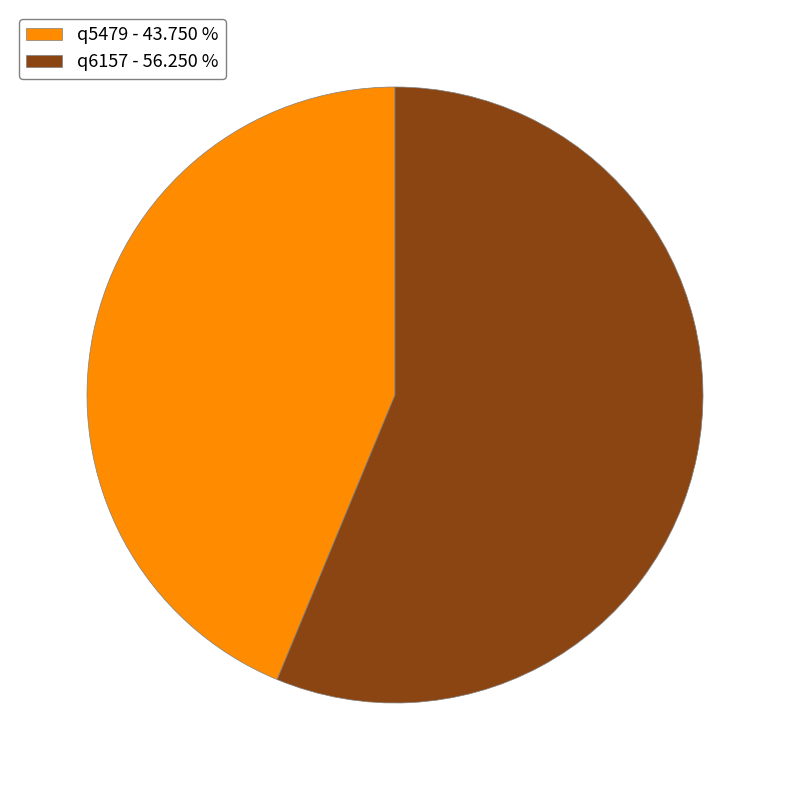

What is the smallest slice in the pie chart?

q5479